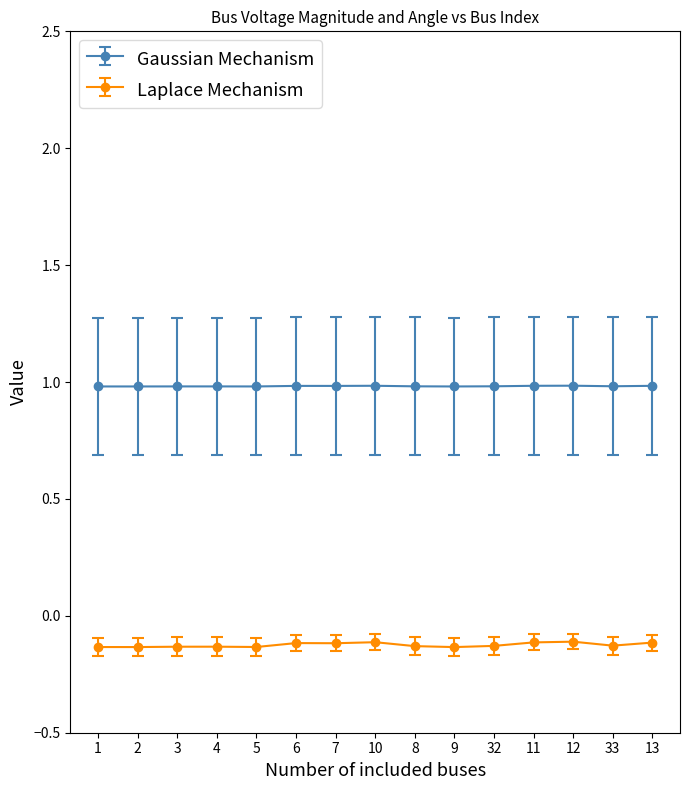

List the series in order of their overall mean, highest first.

Gaussian Mechanism, Laplace Mechanism